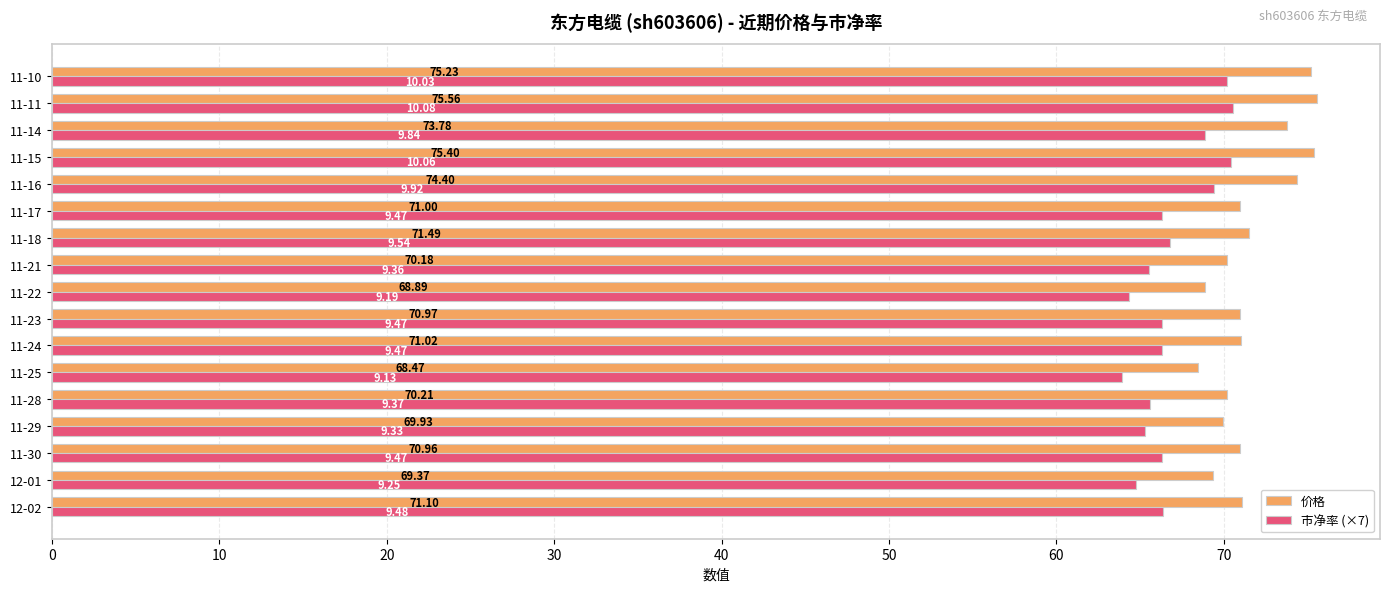

List the series in order of their peak value, highest first.

价格, 市净率 (×7)